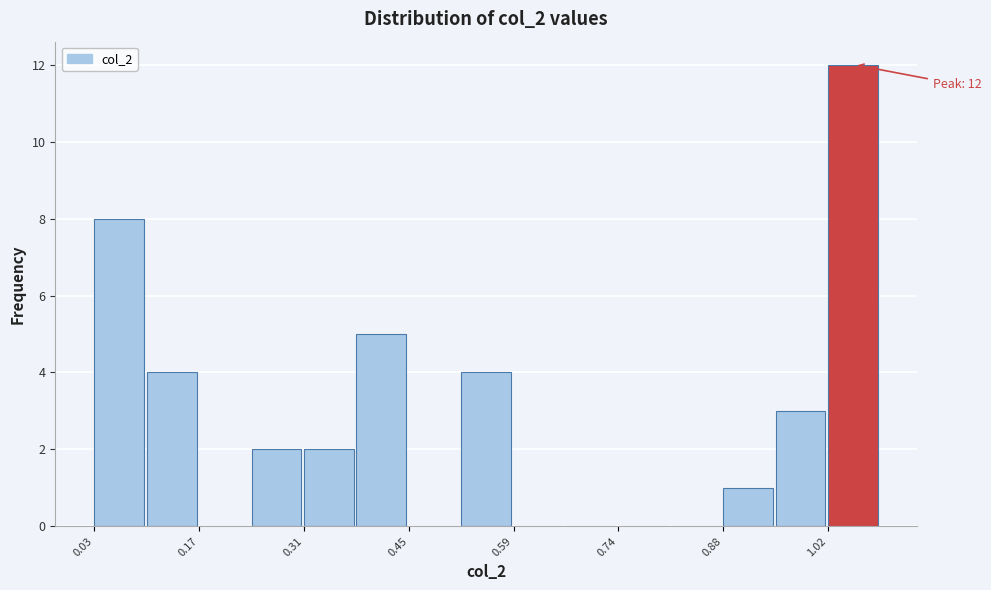

Read against the x-axis, roughly where is the centre of the tallest bar?

1.06